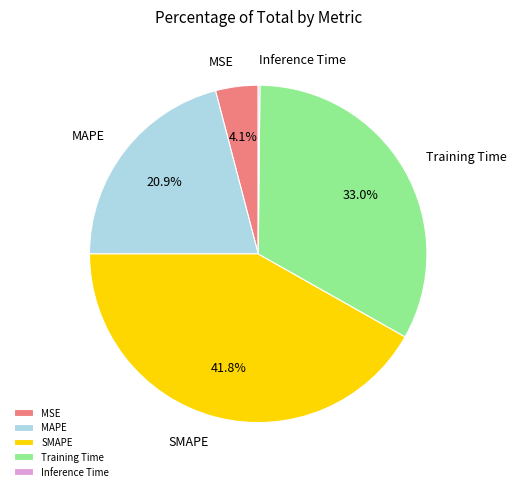

Combined, what portion of the pie is MSE and Training Time?

37.1%